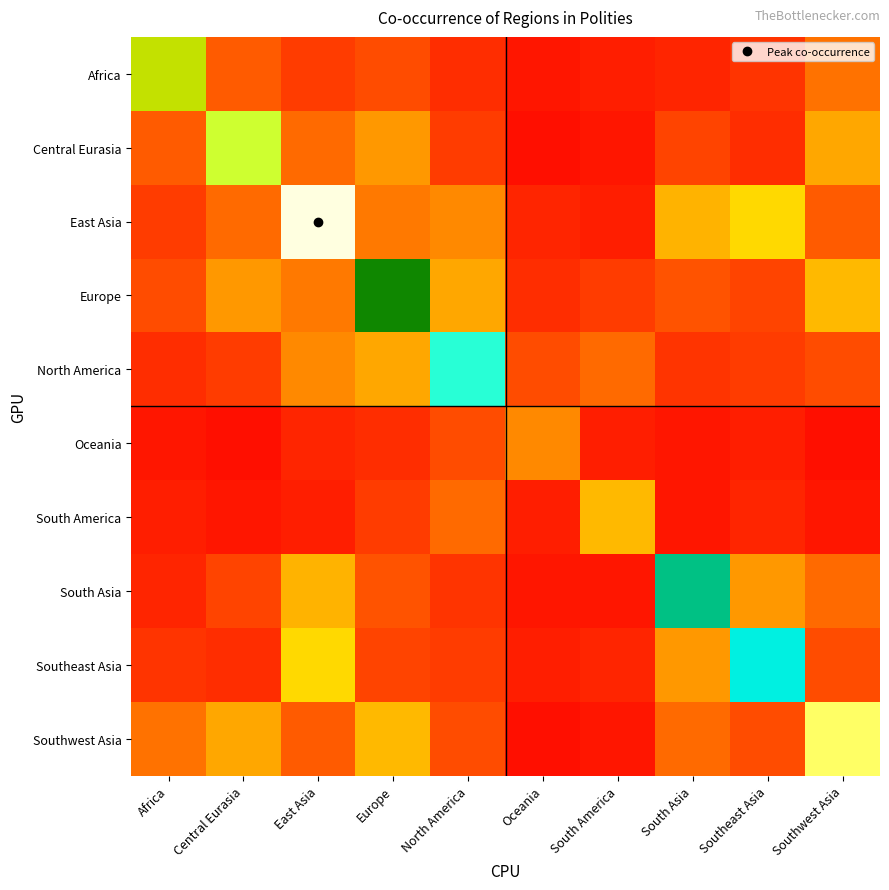

Between Europe and Oceania, which is larger?

Europe